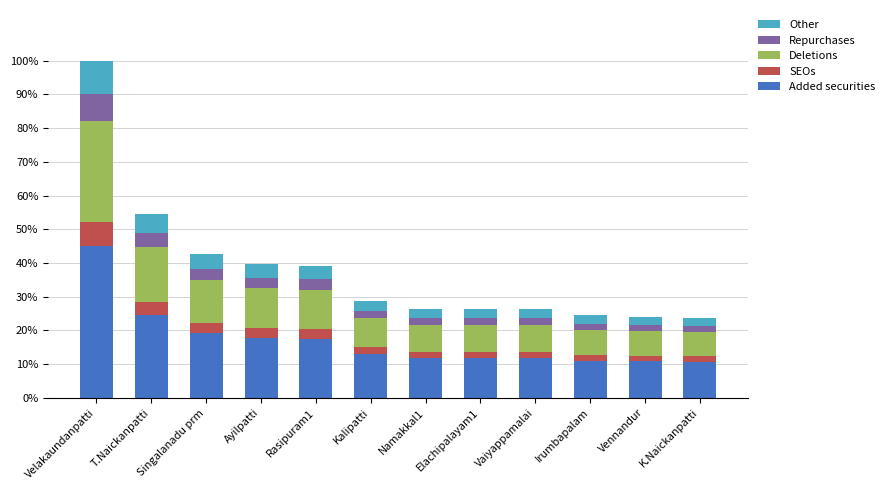

What are all the series names shown in the legend?

Other, Repurchases, Deletions, SEOs, Added securities